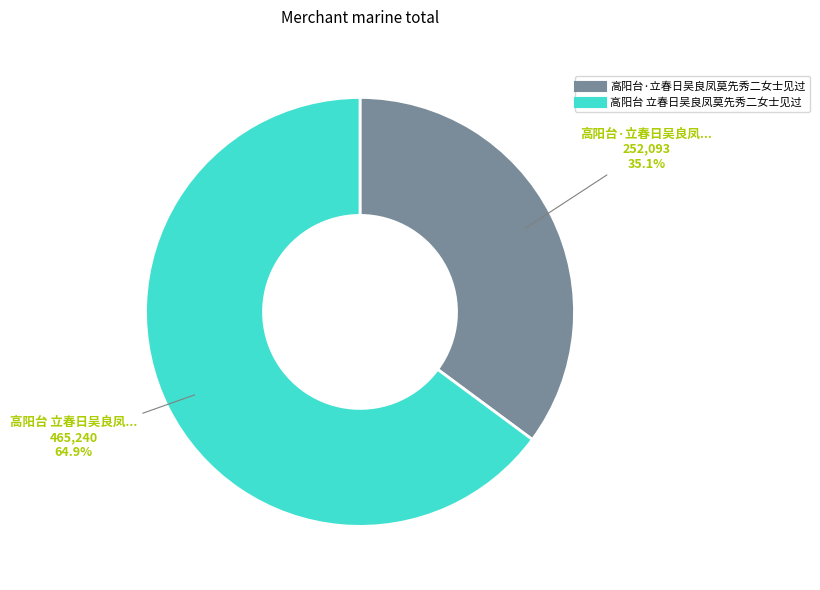

Is there any slice that represents more than half of the pie?

Yes